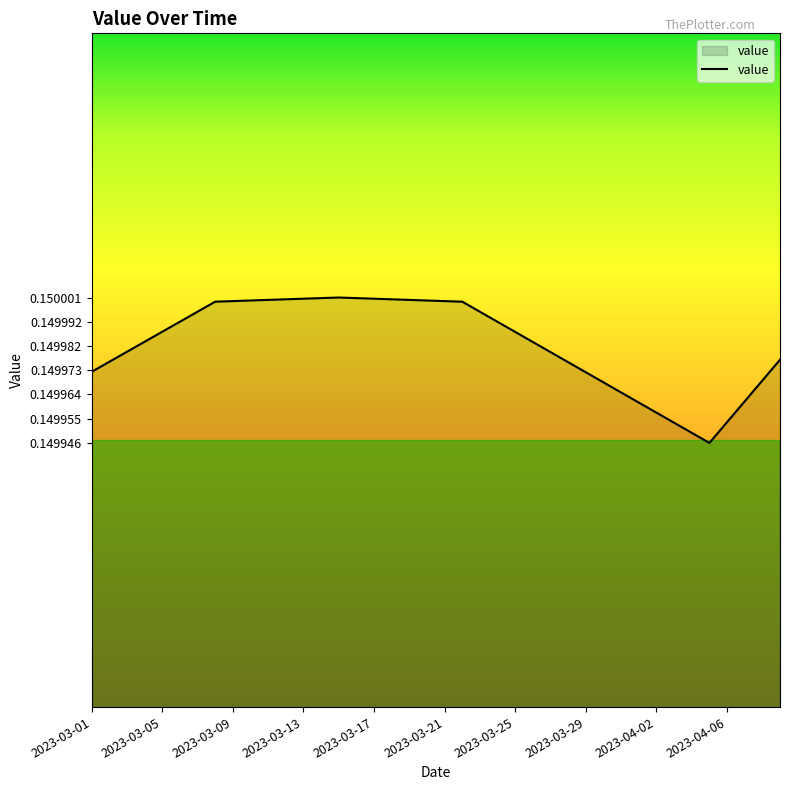

How many lines are shown in the chart?

1